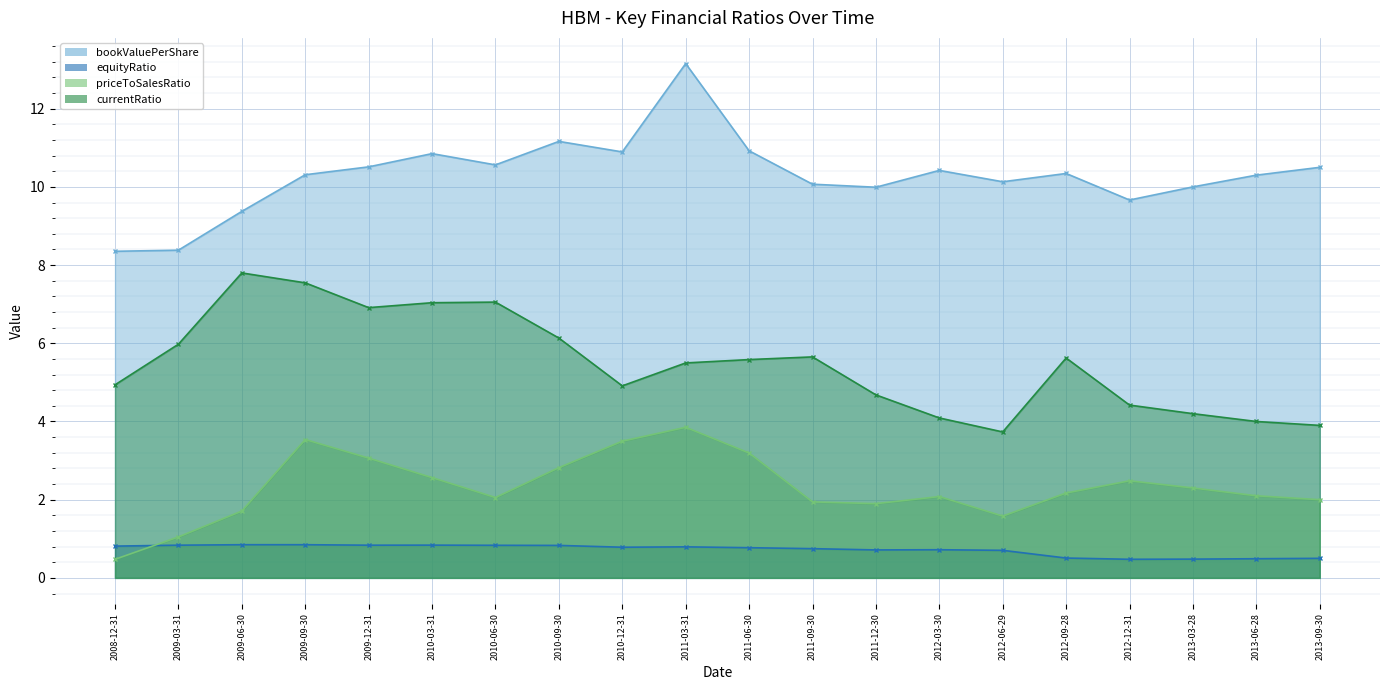

Is the value of currentRatio at 2013-03-28 greater than the value of priceToSalesRatio at 2011-06-30?

Yes